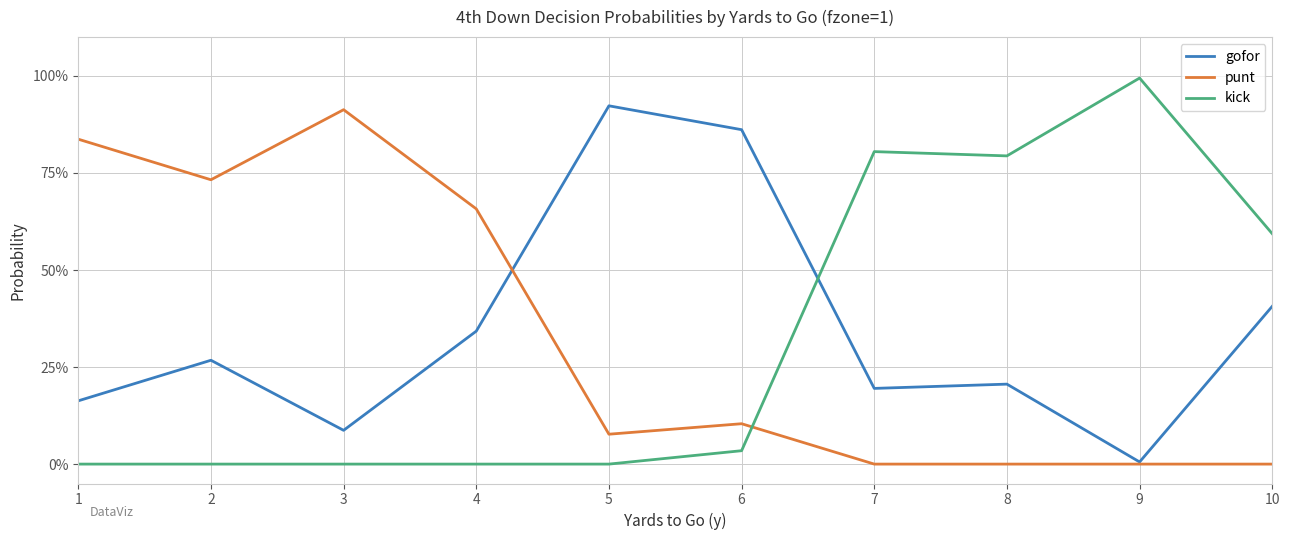

At 4, list the series in order from smallest to largest.

kick, gofor, punt